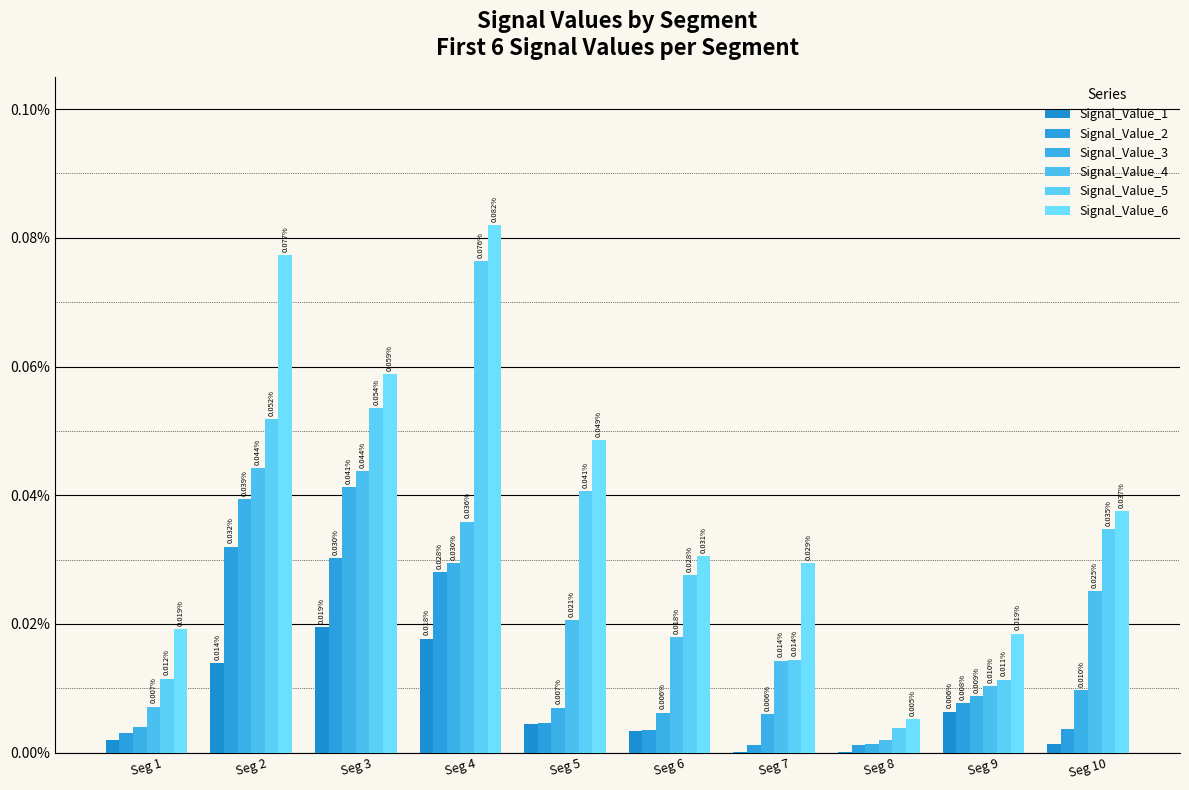

Which category has the highest value in the Signal_Value_3 series?

Seg 3